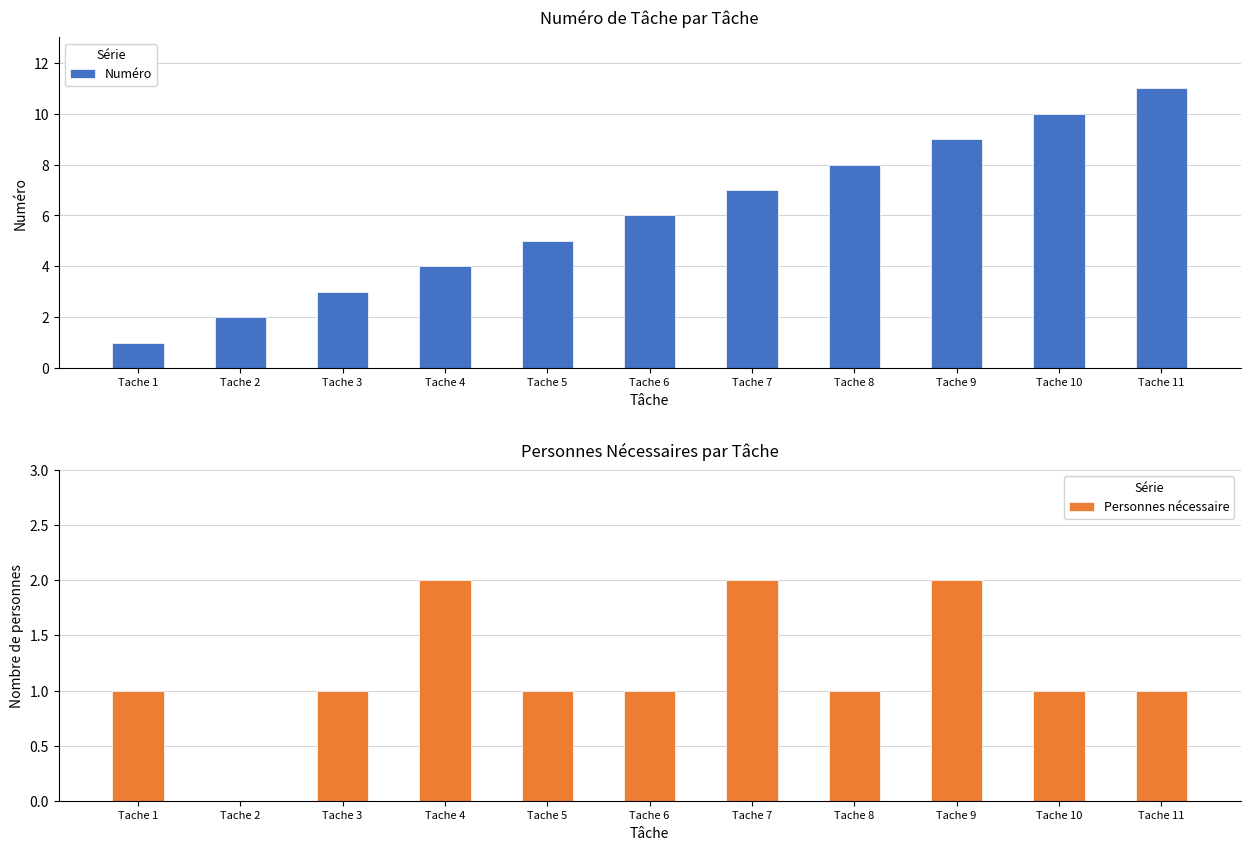

How many positive values does the Personnes nécessaire series have?

10